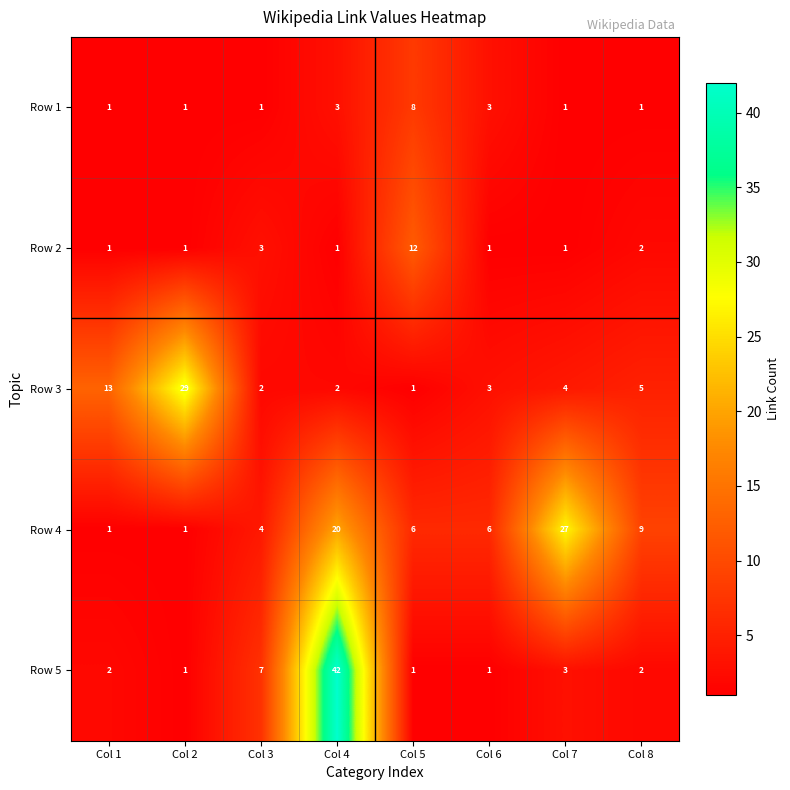

At which category is the sum across all series the highest?

Col 4